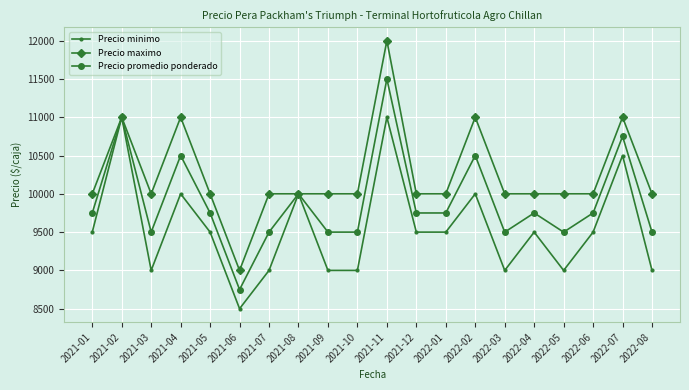

At which category is the sum across all series the highest?

2021-11